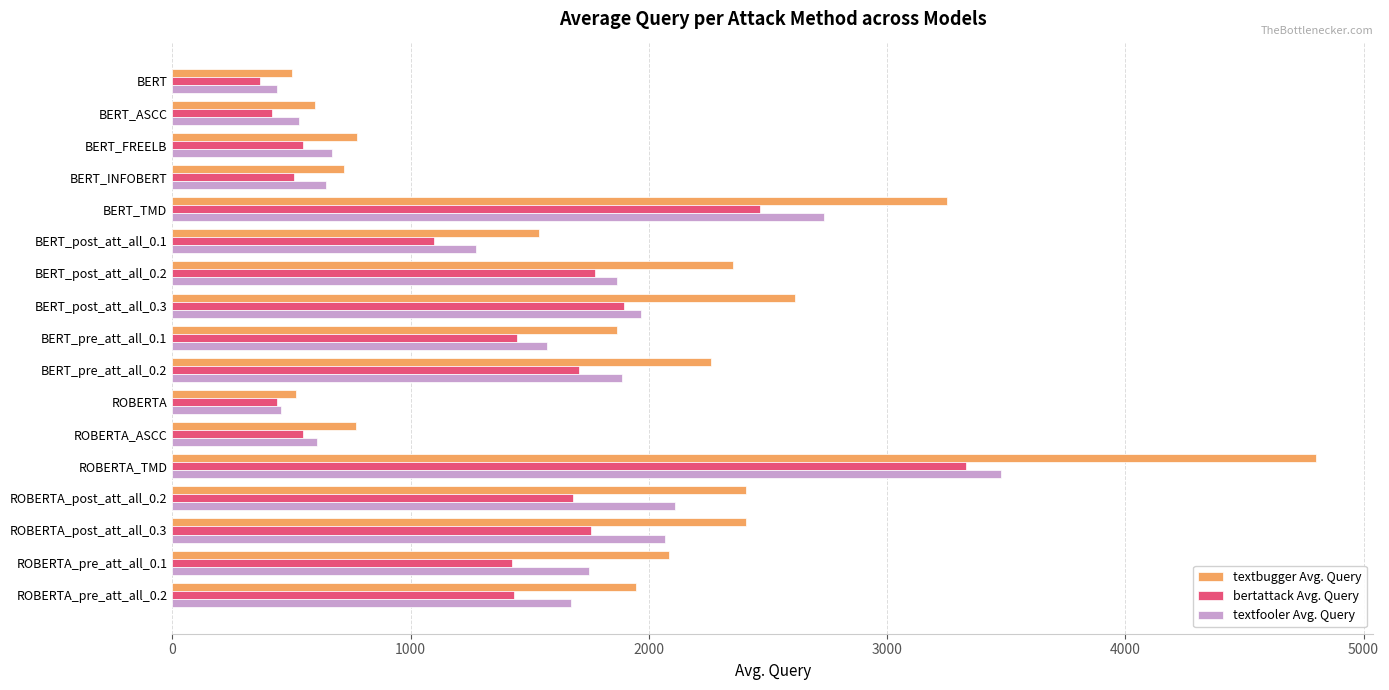

The value of textfooler Avg. Query at ROBERTA_post_att_all_0.2 is 1352.1. True or false?

False